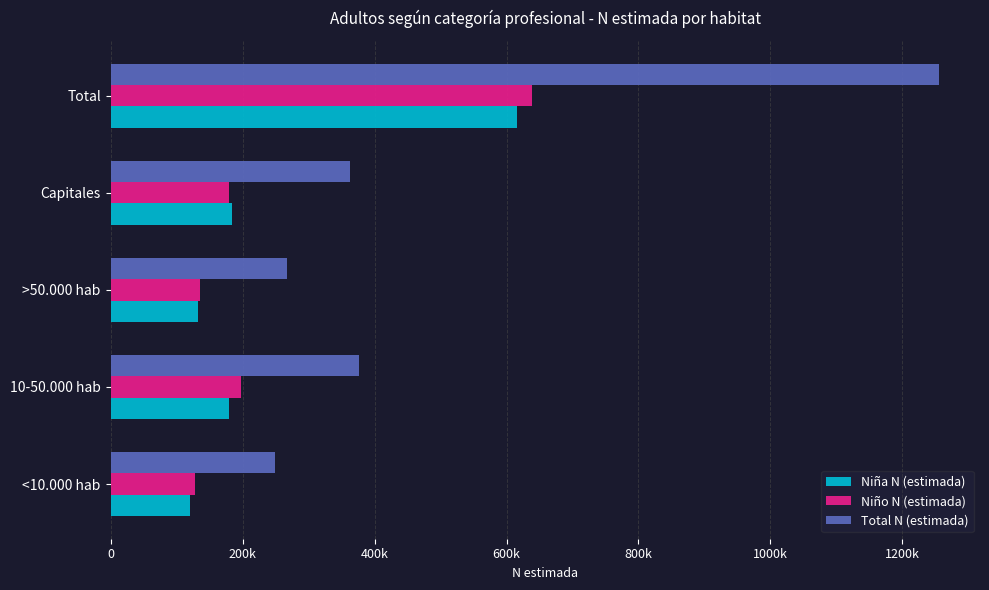

What are all the series names shown in the legend?

Niña N (estimada), Niño N (estimada), Total N (estimada)